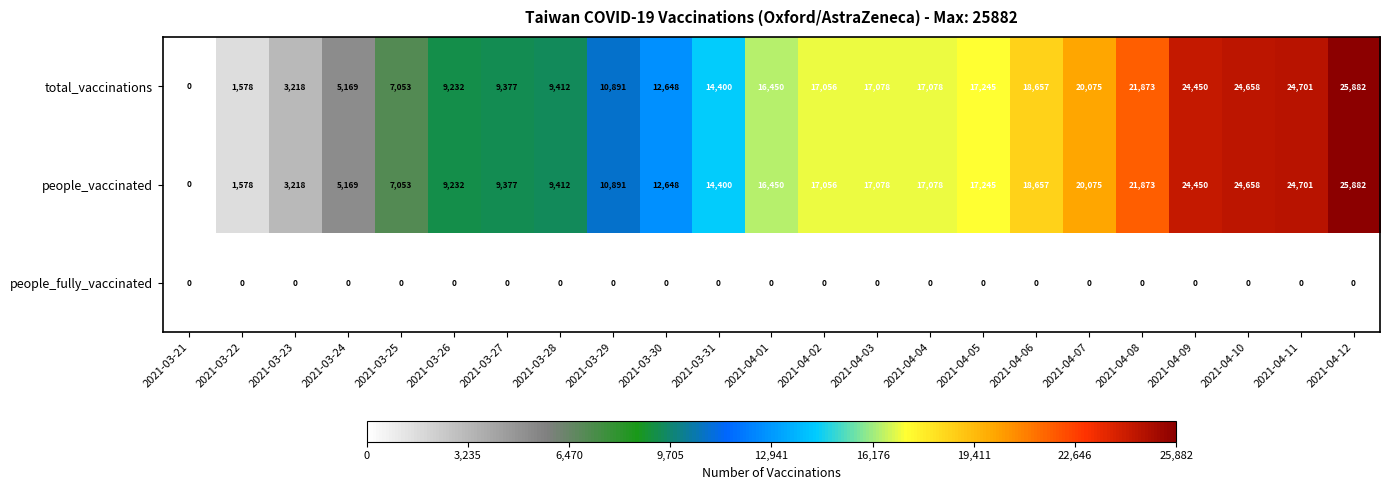

How many categories are shown in the chart?

23